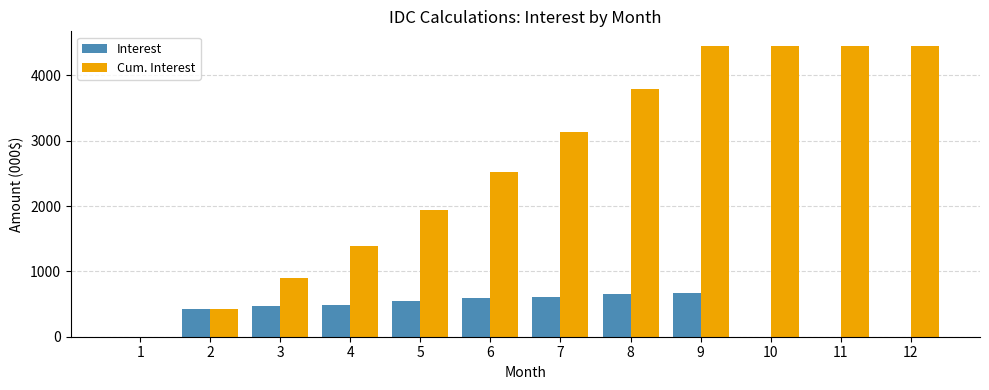

The value of Interest at 8 is 252.6. True or false?

False